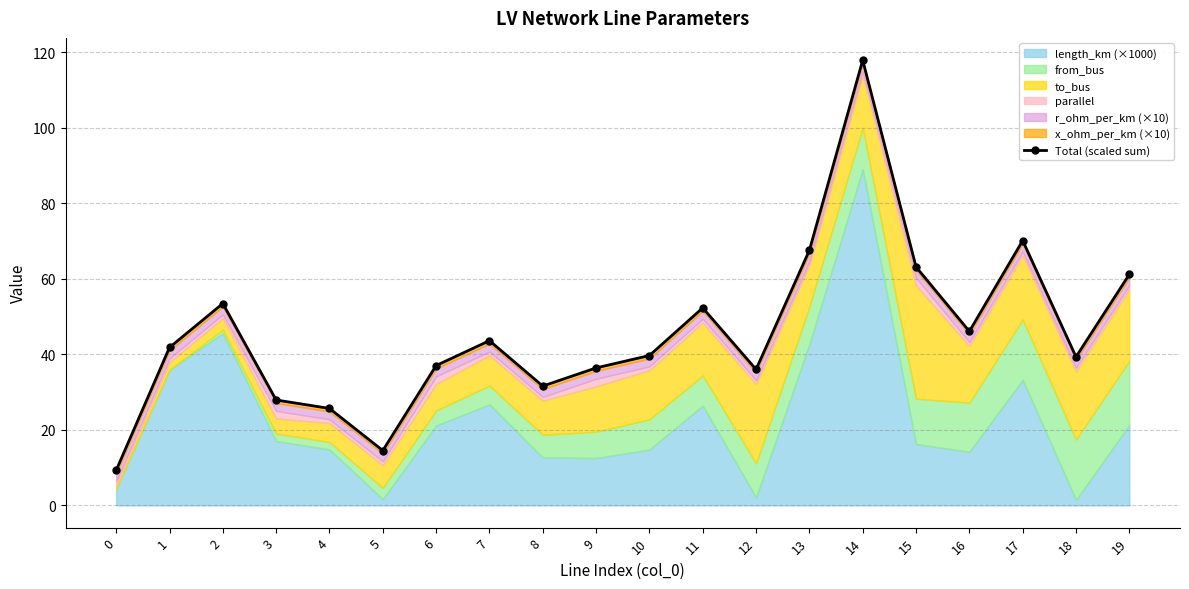

What is the sum of the values at 10 and 15?

102.8